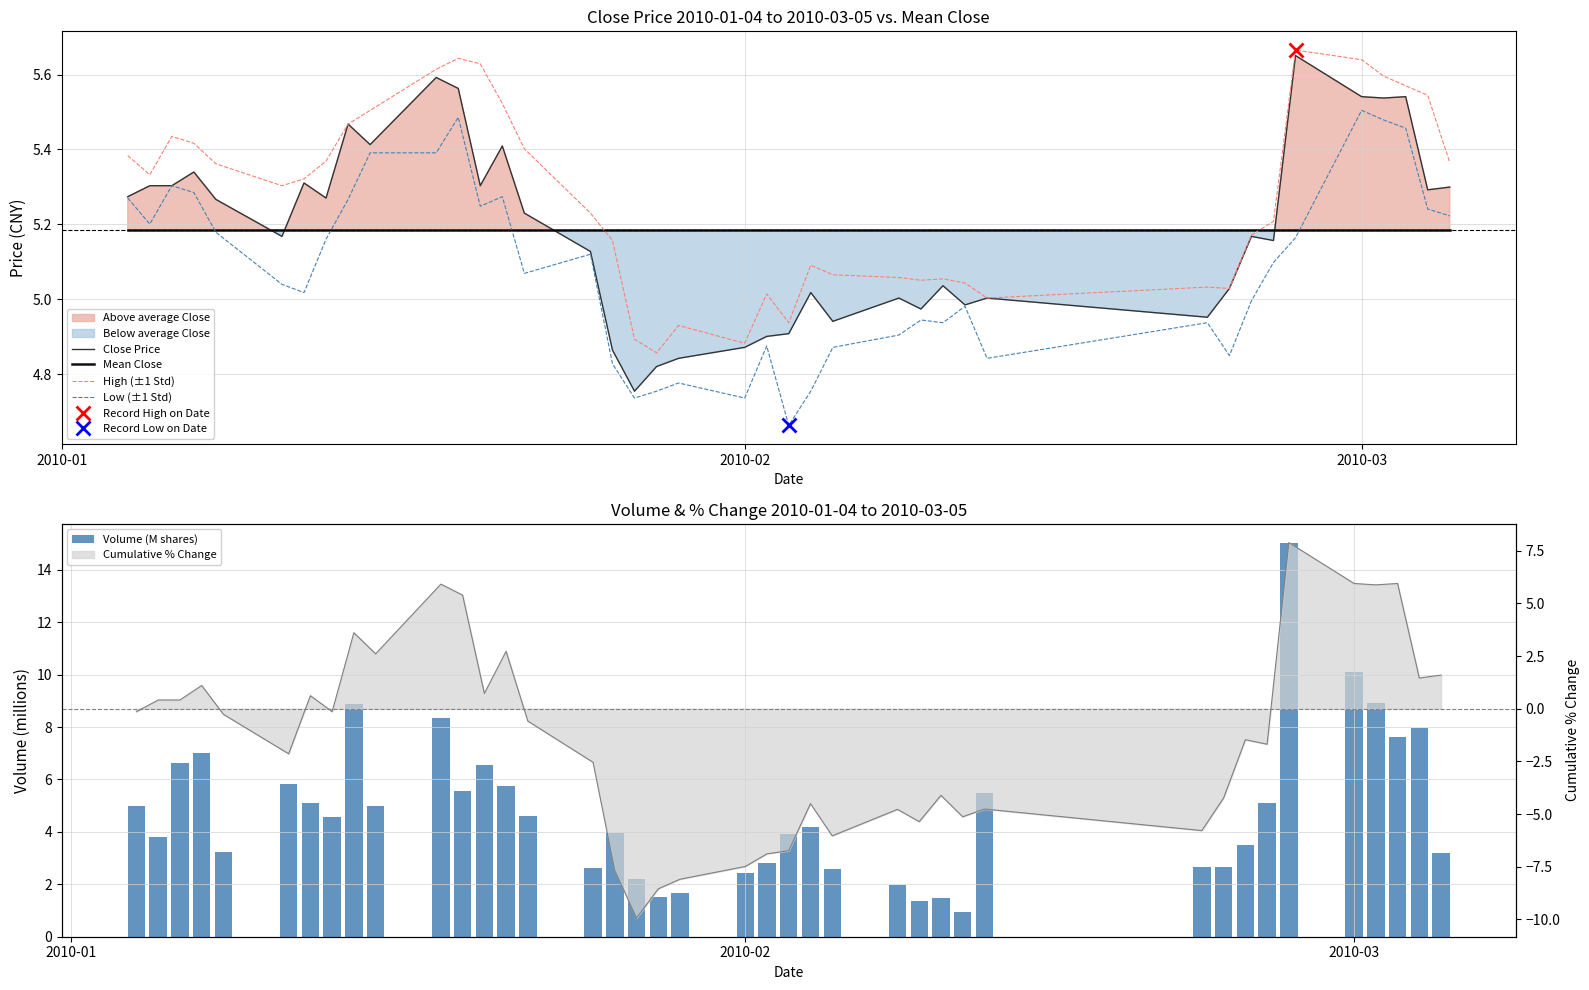

What is the maximum value shown in the chart?

15.0